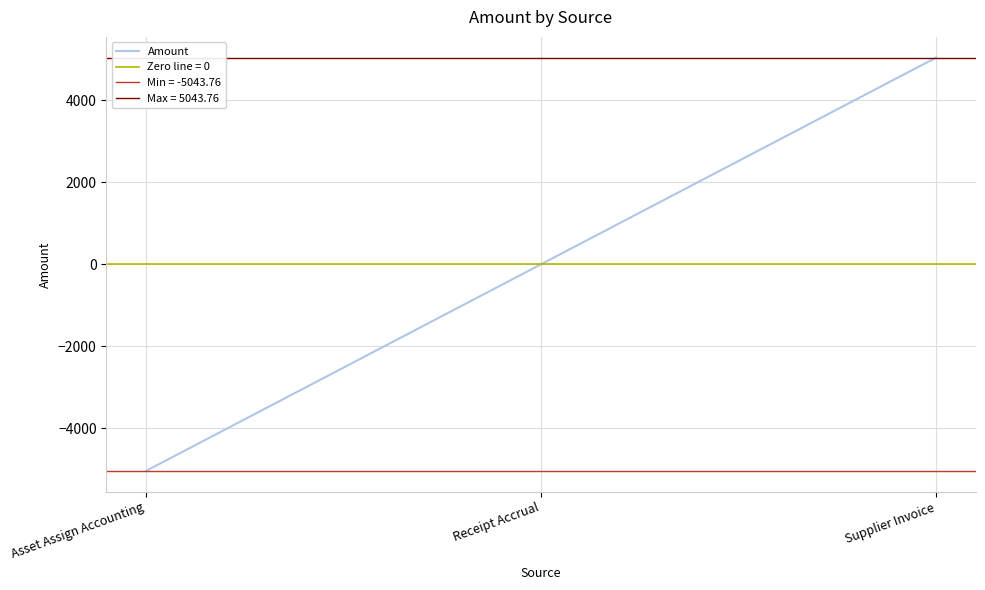

The chart shows a value of 5043.8 at Supplier Invoice. True or false?

True